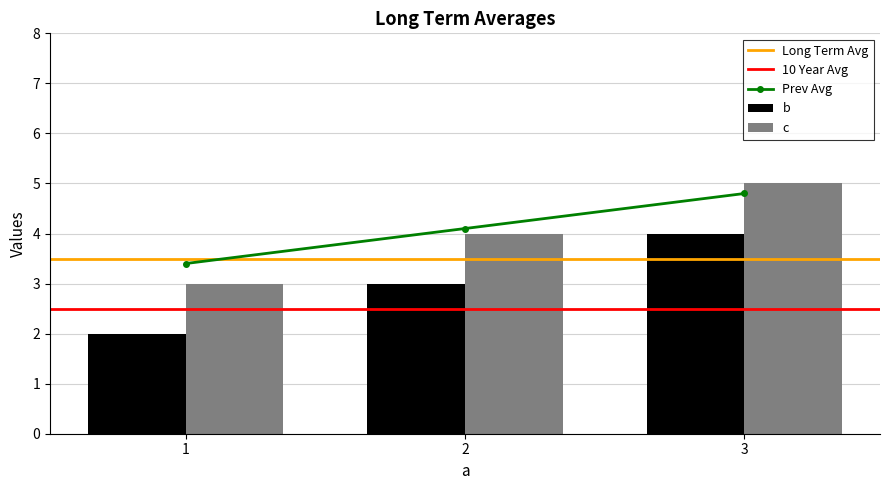

What is the maximum value for b?

4